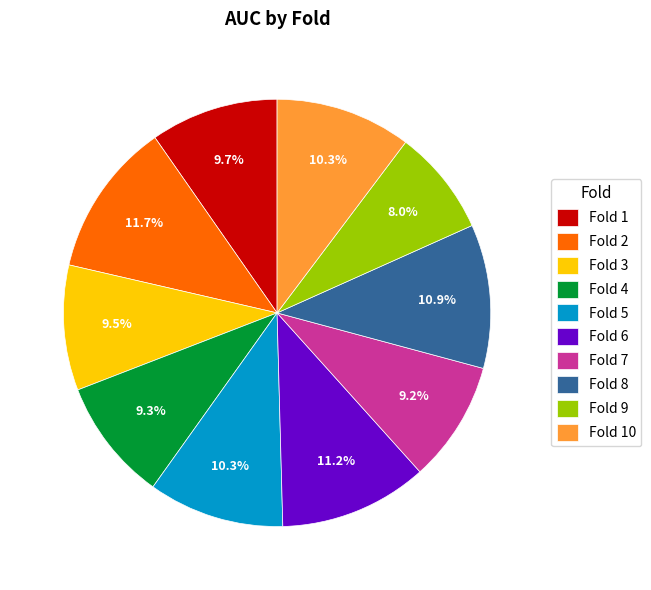

How many slices are in this pie chart?

10